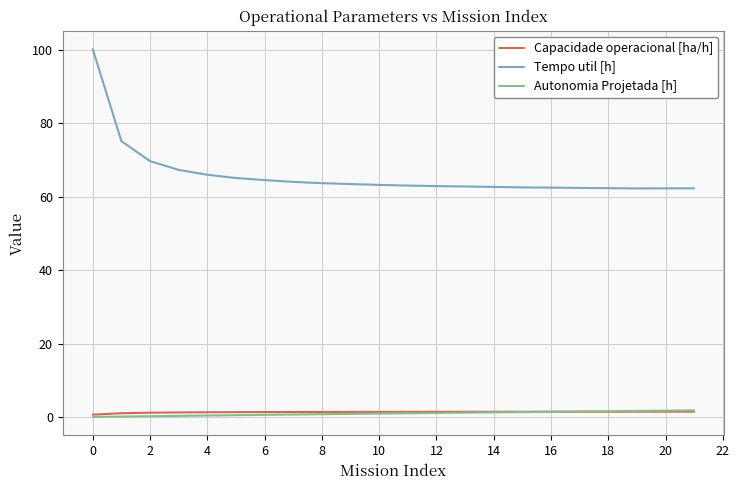

Which series has the largest total across all categories?

Tempo util [h]